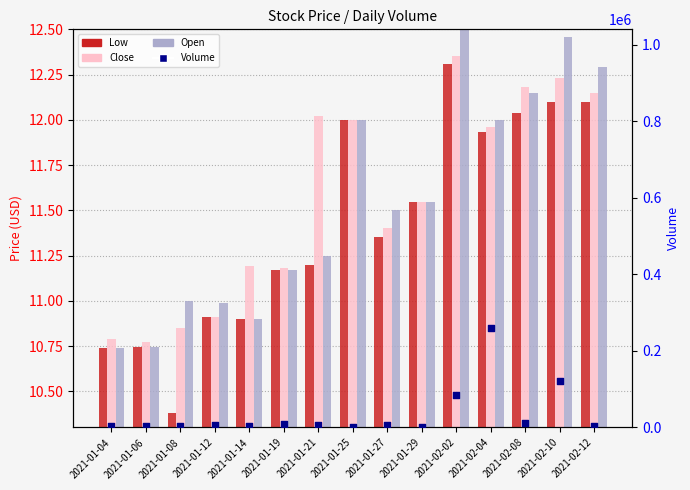

What is the total value across all series at 2021-01-12?

7532.8